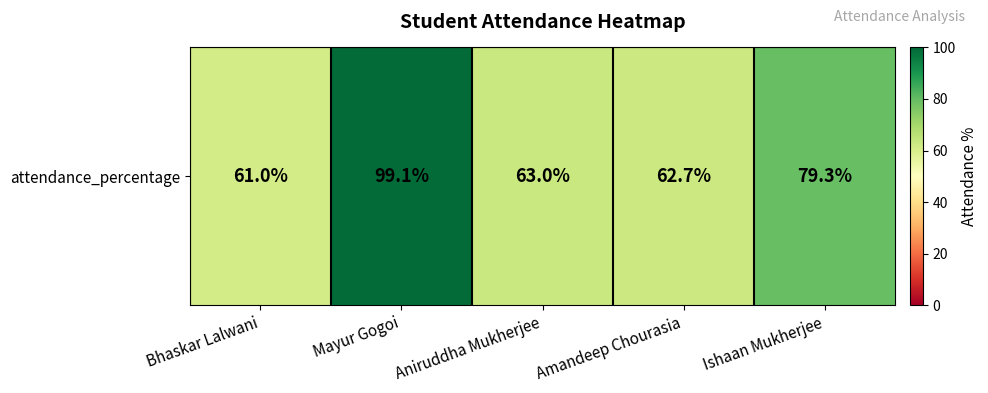

What is the minimum value shown in the chart?

61.0